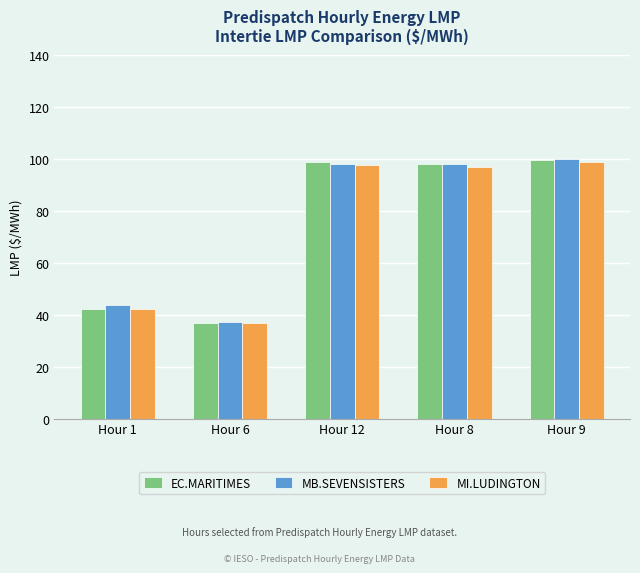

What is the label of the 5th bar from the right?

Hour 1